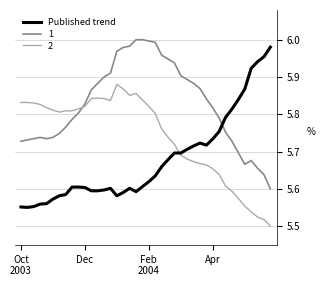

True or false: 1 and Published trend cross at least once.

True